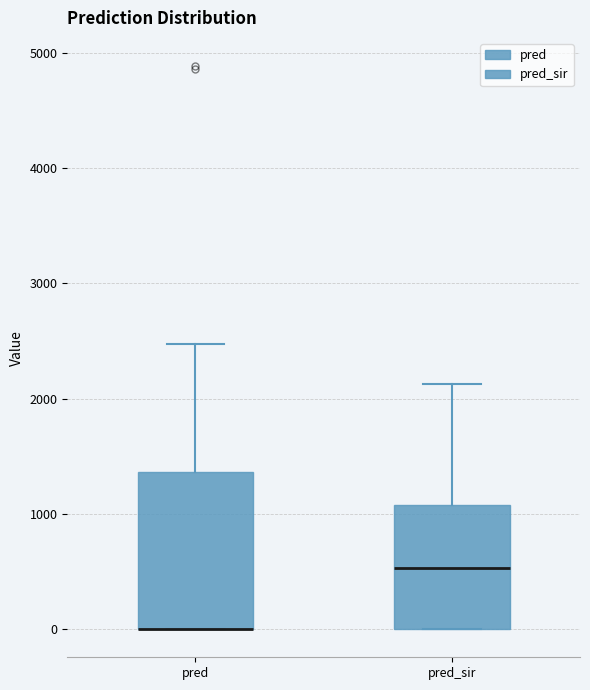

Reading left to right, transcribe this box plot: for each box, give where its median line is, the range the box spans, and where its two whiskers end, as read against the y-axis. The values are not printed on the chart, so give them approximately, as read against the axis.

pred: median 0 (drawn on the box's lower edge), box 0 to 1400, whiskers 0 to 2500
pred_sir: median 500, box 0 to 1100, whiskers 0 to 2100